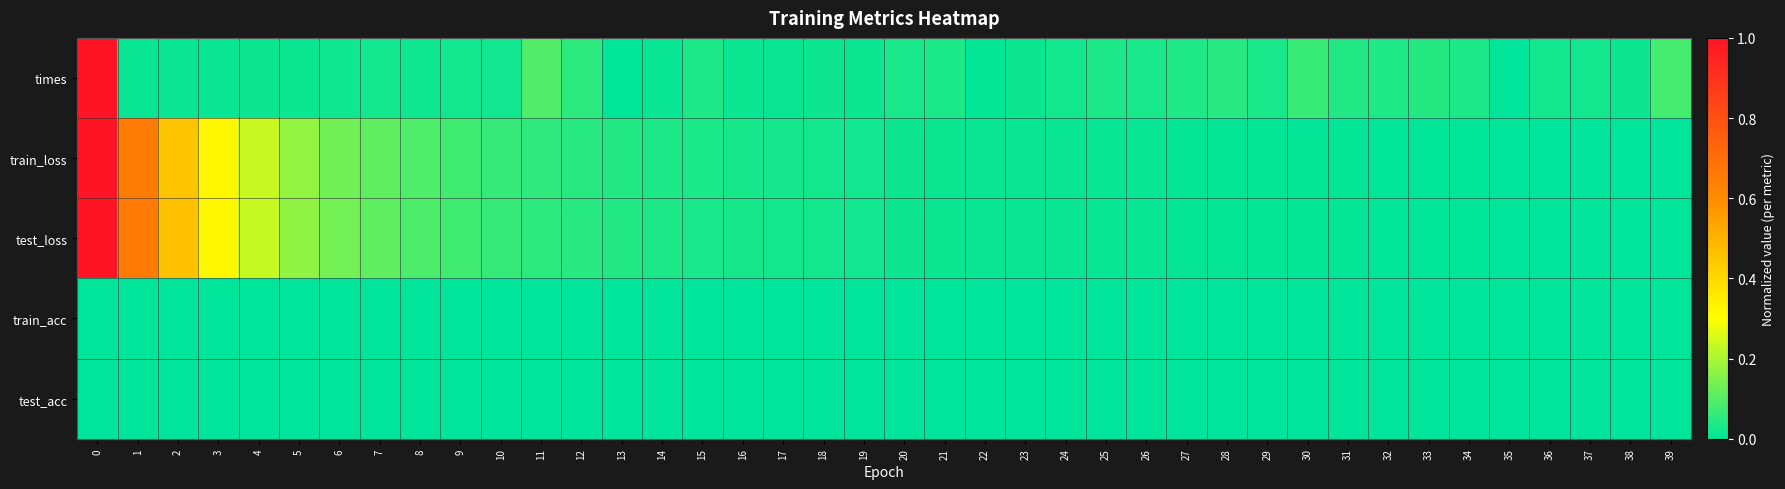

Reading right to left, transcribe all the data shown in this chart.

times: 39=0.1	38=0.0	37=0.0	36=0.0	35=0.0	34=0.0	33=0.0	32=0.0	31=0.0	30=0.1	29=0.0	28=0.0	27=0.0	26=0.0	25=0.0	24=0.0	23=0.0	22=0.0	21=0.0	20=0.0	19=0.0	18=0.0	17=0.0	16=0.0	15=0.0	14=0.0	13=0.0	12=0.1	11=0.1	10=0.0	9=0.0	8=0.0	7=0.0	6=0.0	5=0.0	4=0.0	3=0.0	2=0.0	1=0.0	0=1.0
train_loss: 39=0.0	38=0.0	37=0.0	36=0.0	35=0.0	34=0.0	33=0.0	32=0.0	31=0.0	30=0.0	29=0.0	28=0.0	27=0.0	26=0.0	25=0.0	24=0.0	23=0.0	22=0.0	21=0.0	20=0.0	19=0.0	18=0.0	17=0.0	16=0.0	15=0.0	14=0.0	13=0.0	12=0.0	11=0.1	10=0.1	9=0.1	8=0.1	7=0.1	6=0.1	5=0.2	4=0.2	3=0.3	2=0.5	1=0.7	0=1.0
test_loss: 39=0.0	38=0.0	37=0.0	36=0.0	35=0.0	34=0.0	33=0.0	32=0.0	31=0.0	30=0.0	29=0.0	28=0.0	27=0.0	26=0.0	25=0.0	24=0.0	23=0.0	22=0.0	21=0.0	20=0.0	19=0.0	18=0.0	17=0.0	16=0.0	15=0.0	14=0.0	13=0.0	12=0.0	11=0.1	10=0.1	9=0.1	8=0.1	7=0.1	6=0.1	5=0.2	4=0.2	3=0.3	2=0.5	1=0.7	0=1.0
train_acc: 39=0.0	38=0.0	37=0.0	36=0.0	35=0.0	34=0.0	33=0.0	32=0.0	31=0.0	30=0.0	29=0.0	28=0.0	27=0.0	26=0.0	25=0.0	24=0.0	23=0.0	22=0.0	21=0.0	20=0.0	19=0.0	18=0.0	17=0.0	16=0.0	15=0.0	14=0.0	13=0.0	12=0.0	11=0.0	10=0.0	9=0.0	8=0.0	7=0.0	6=0.0	5=0.0	4=0.0	3=0.0	2=0.0	1=0.0	0=0.0
test_acc: 39=0.0	38=0.0	37=0.0	36=0.0	35=0.0	34=0.0	33=0.0	32=0.0	31=0.0	30=0.0	29=0.0	28=0.0	27=0.0	26=0.0	25=0.0	24=0.0	23=0.0	22=0.0	21=0.0	20=0.0	19=0.0	18=0.0	17=0.0	16=0.0	15=0.0	14=0.0	13=0.0	12=0.0	11=0.0	10=0.0	9=0.0	8=0.0	7=0.0	6=0.0	5=0.0	4=0.0	3=0.0	2=0.0	1=0.0	0=0.0